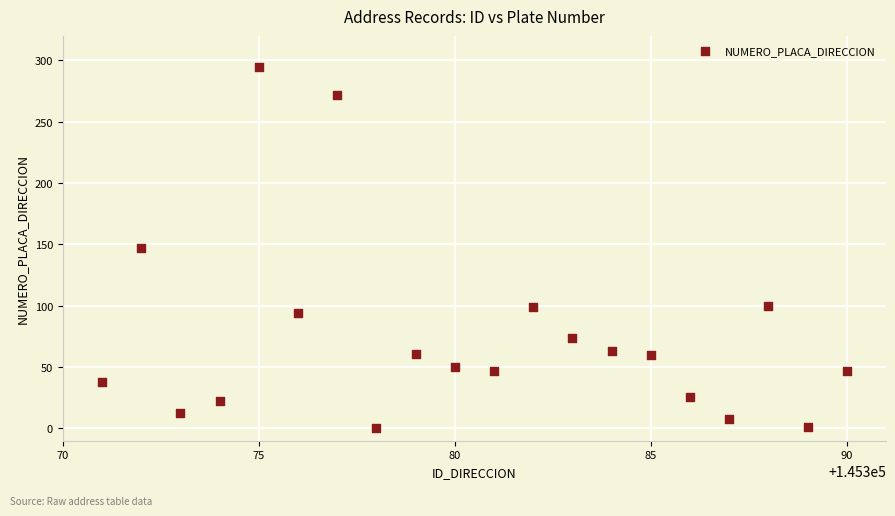

What is the range of X values (max minus min)?

19